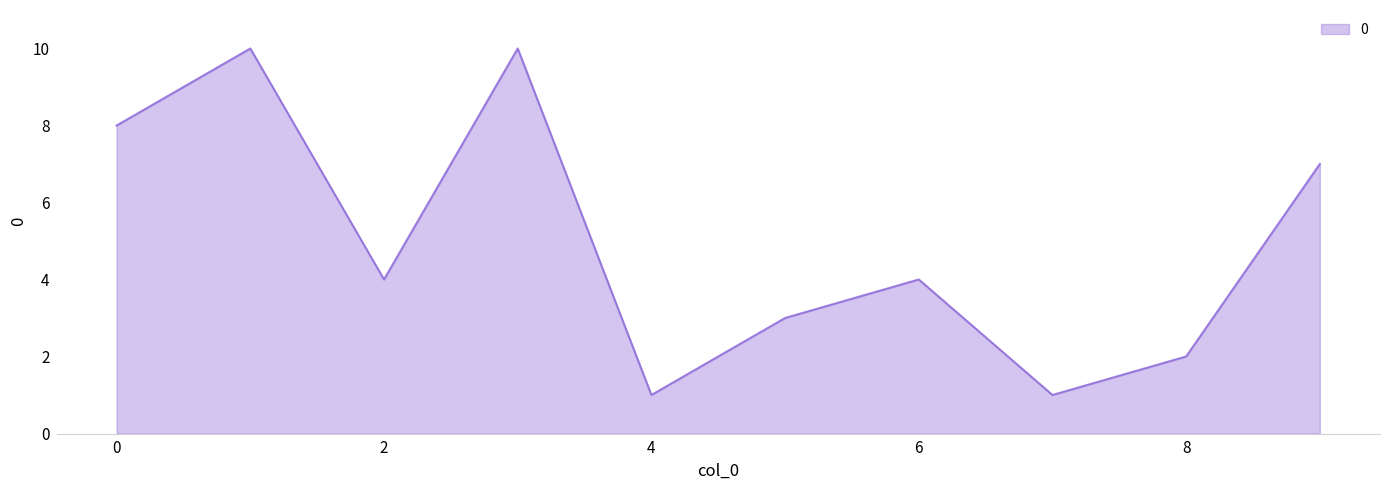

How many series are shown in this chart?

1